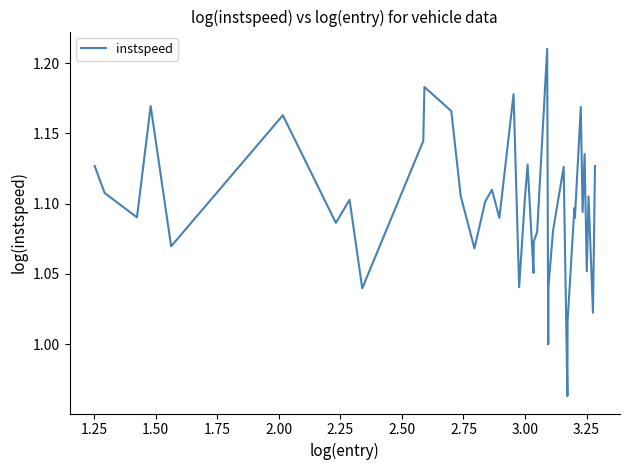

How many distinct data groups are displayed?

1